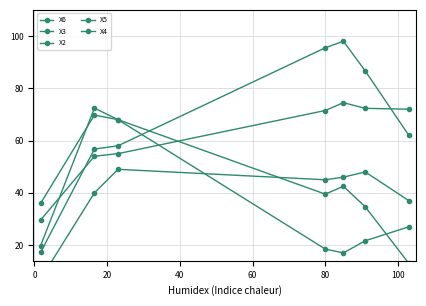

What position from the left is 20?

3